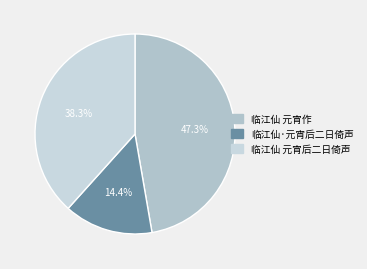

To the nearest percent, what portion does 临江仙 元宵后二日倚声 represent?

38%